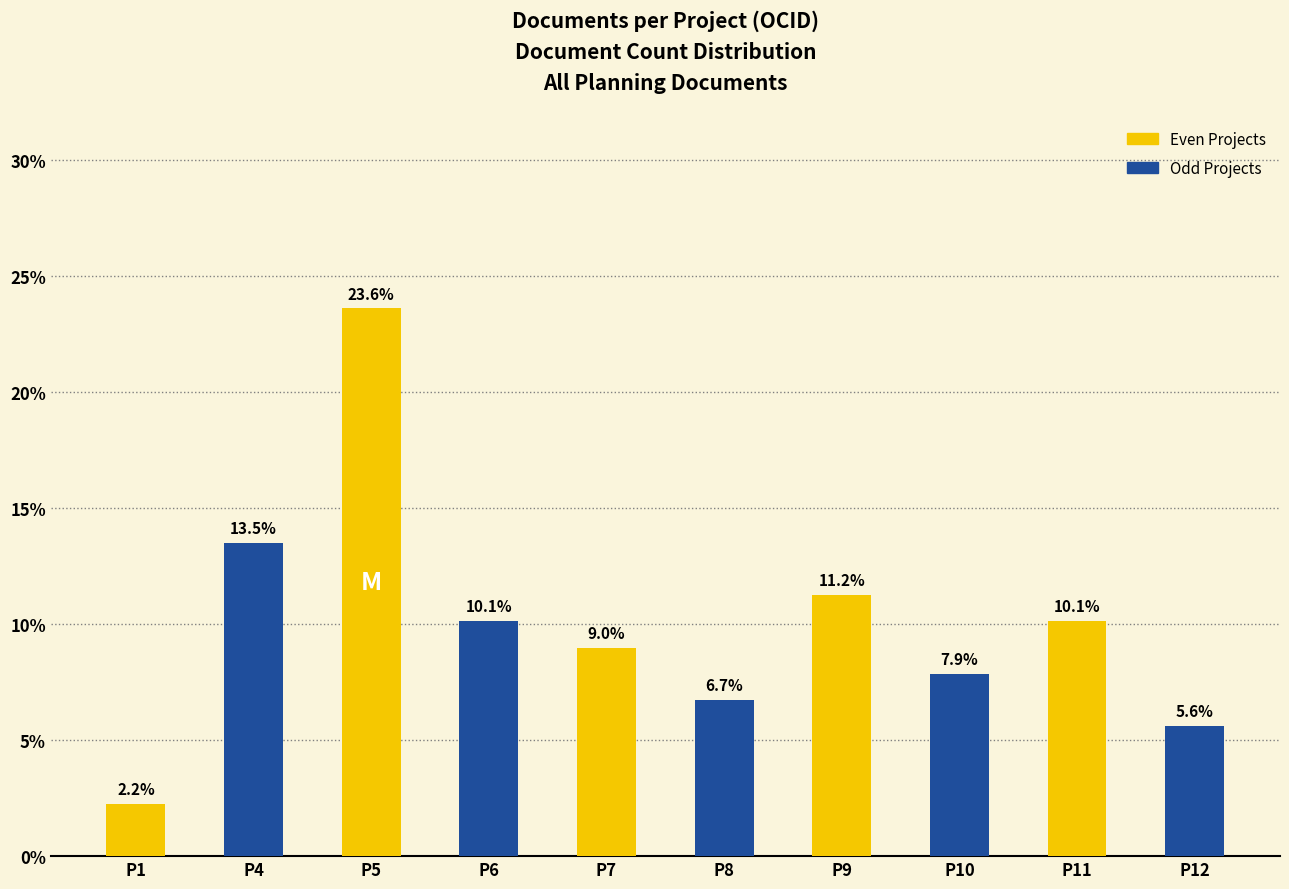

Does the chart contain any negative values?

No